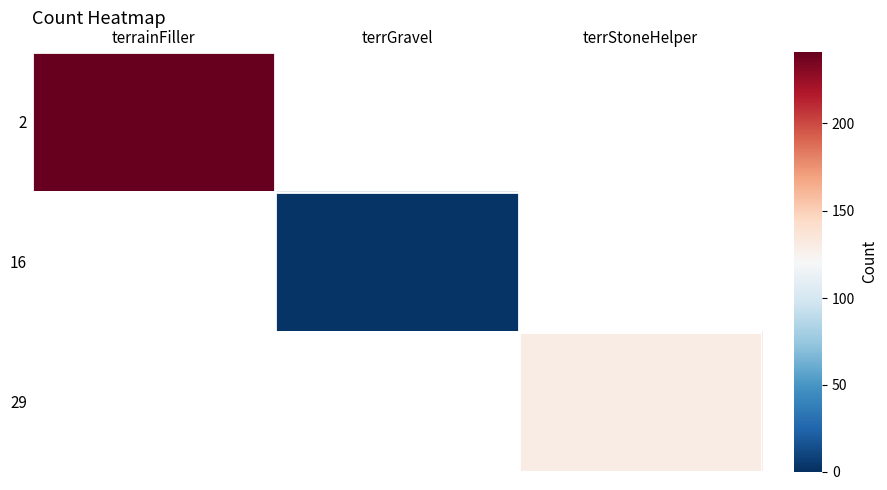

List the series in order of their peak value, highest first.

2, 16, 29